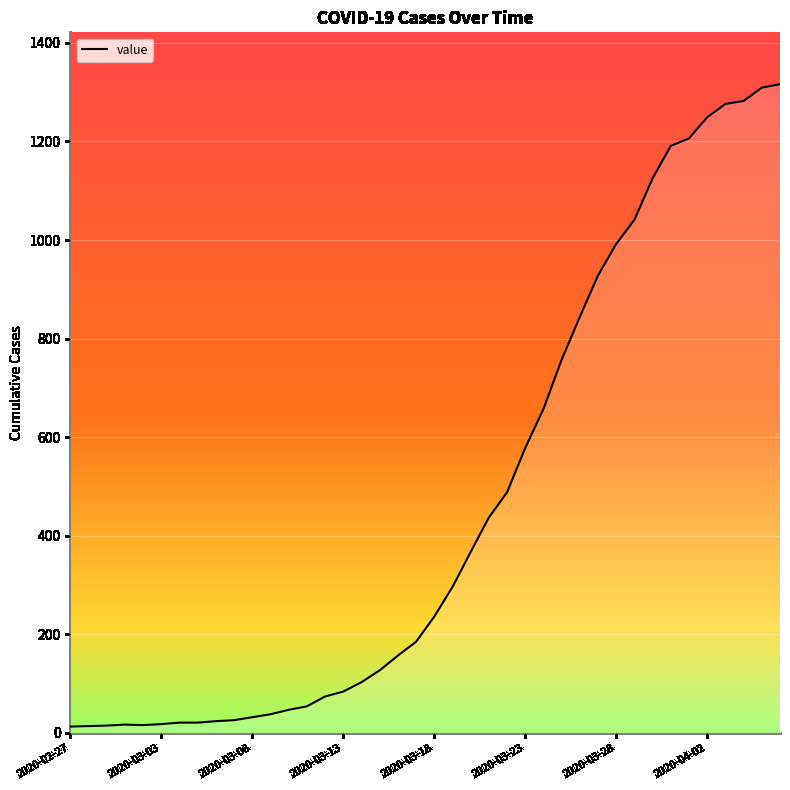

What is the difference between the maximum and minimum values?

1303